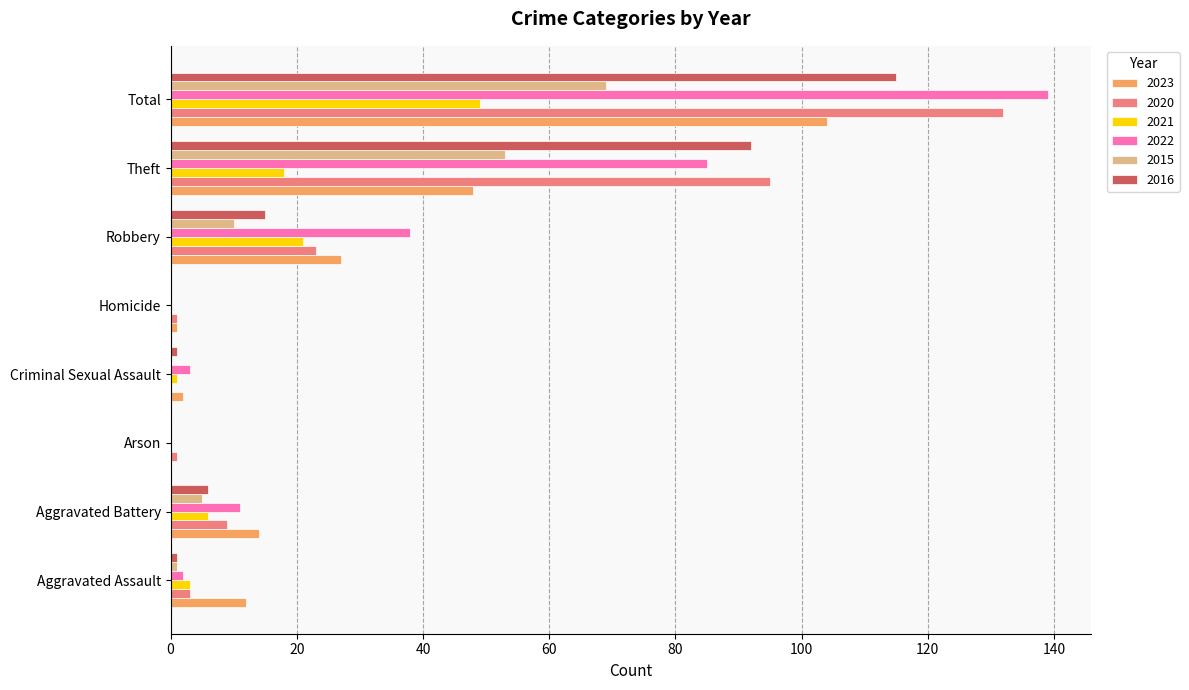

How many series are shown in this chart?

6